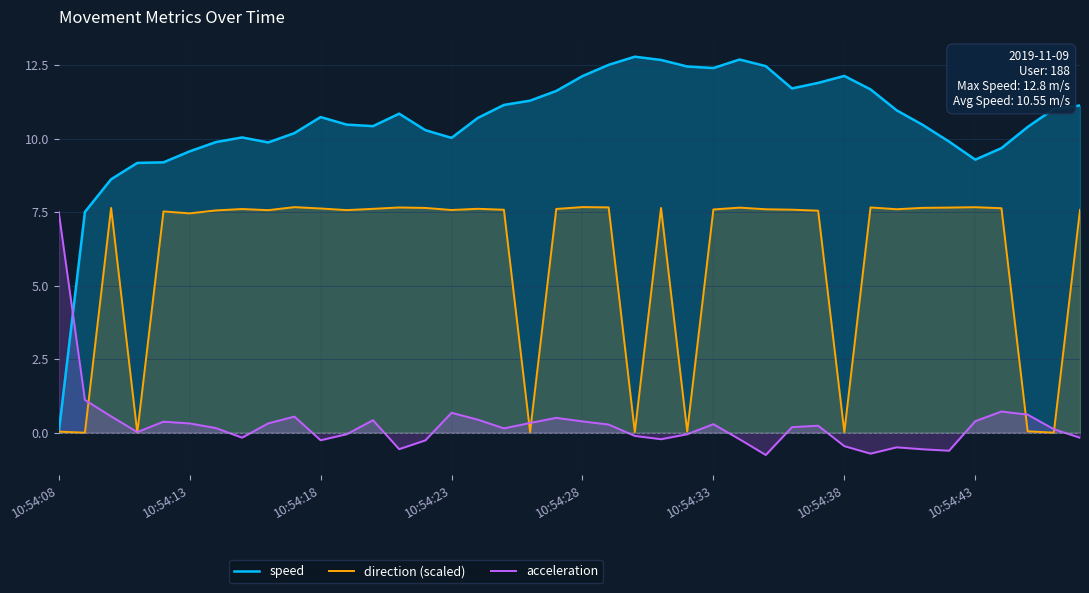

What is the maximum value for acceleration?

7.5